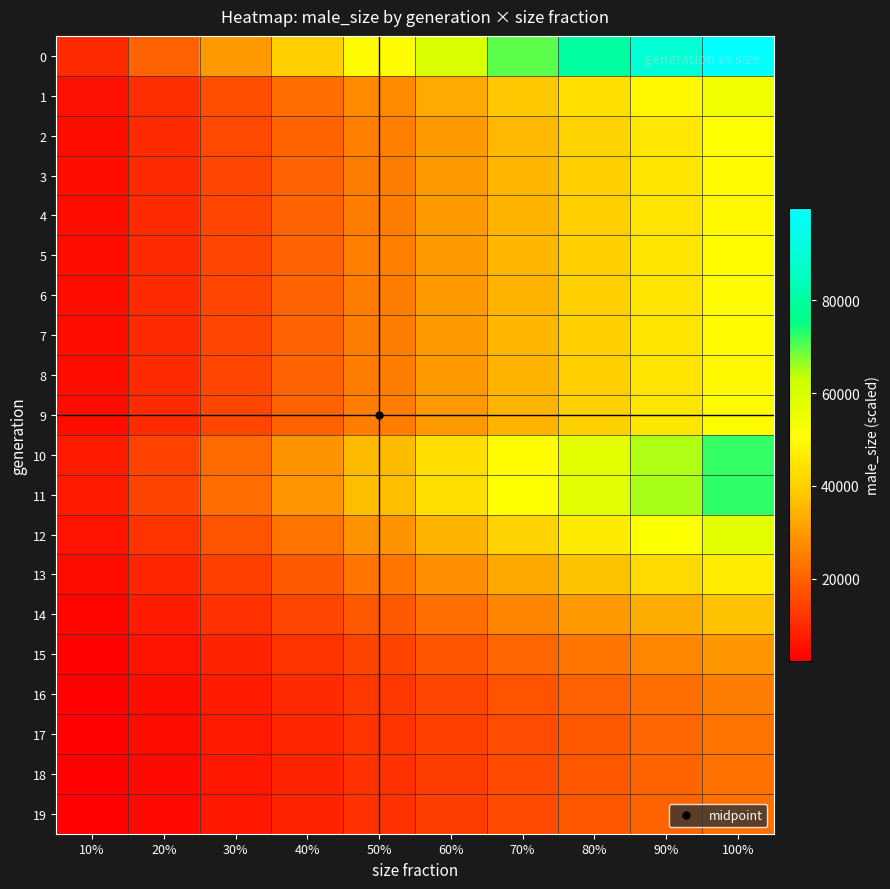

Which has a higher value, 70% or 50%?

70%